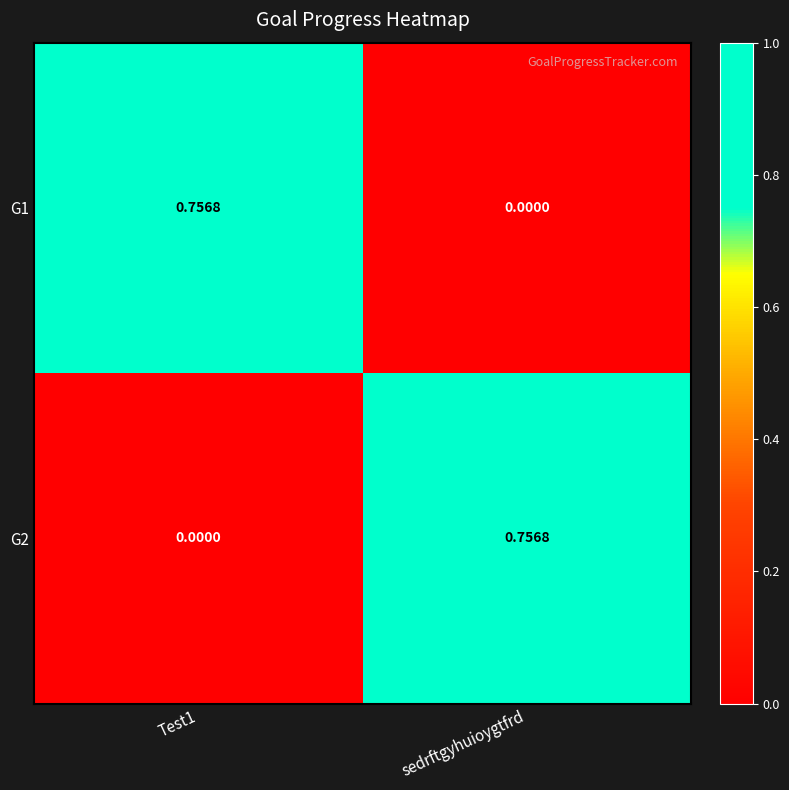

Is the value of G2 at sedrftgyhuioygtfrd greater than the value of G1 at sedrftgyhuioygtfrd?

Yes